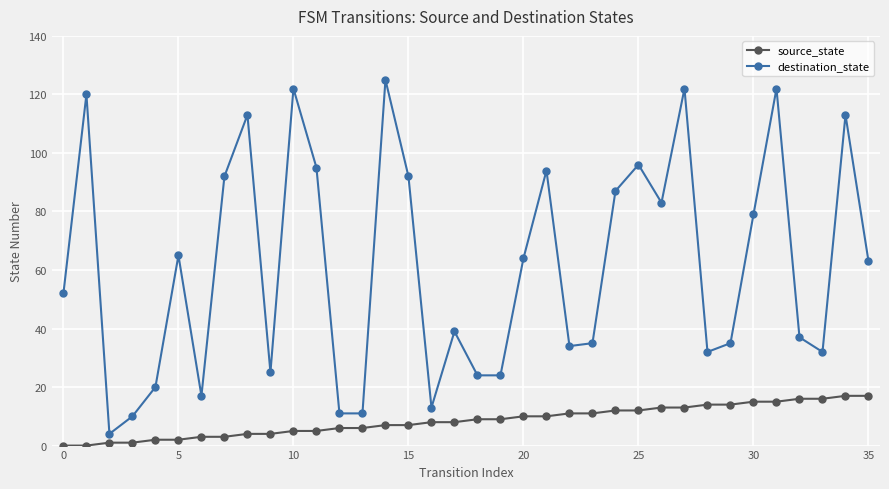

What is the difference between the maximum and minimum values in the destination_state series?

121